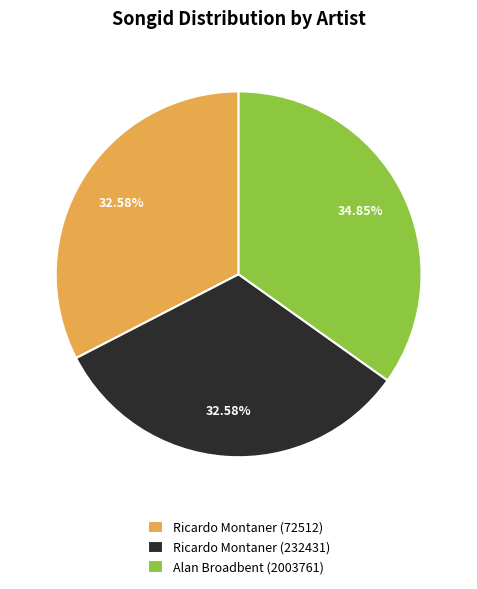

To the nearest percent, what is the average slice percentage?

33%